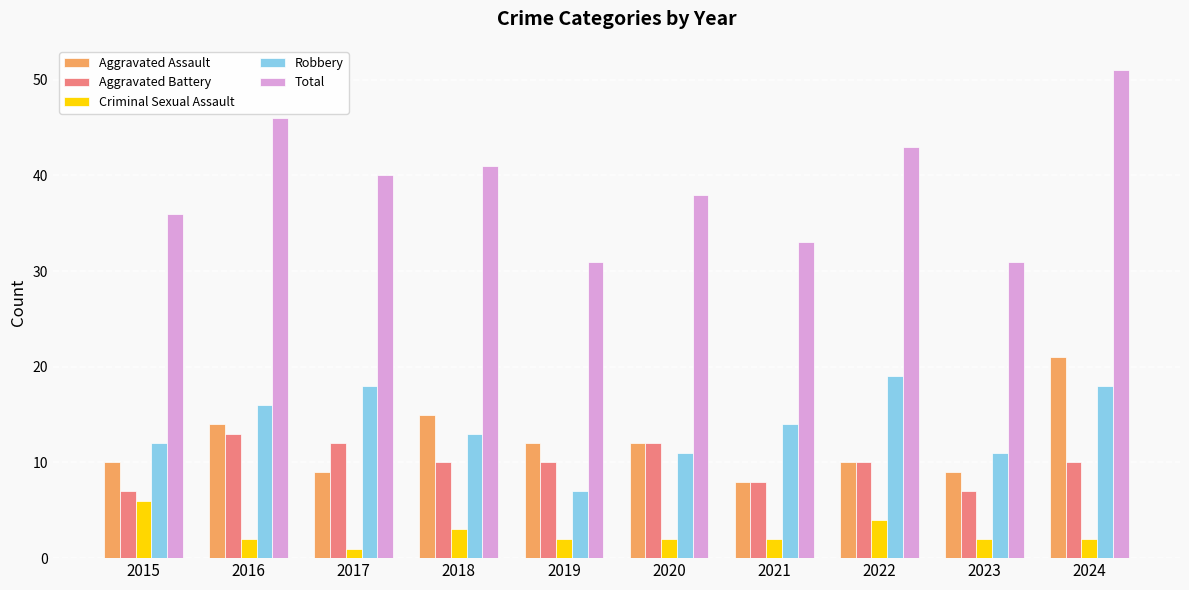

At 2019, list the series in order from largest to smallest.

Total, Aggravated Assault, Aggravated Battery, Robbery, Criminal Sexual Assault